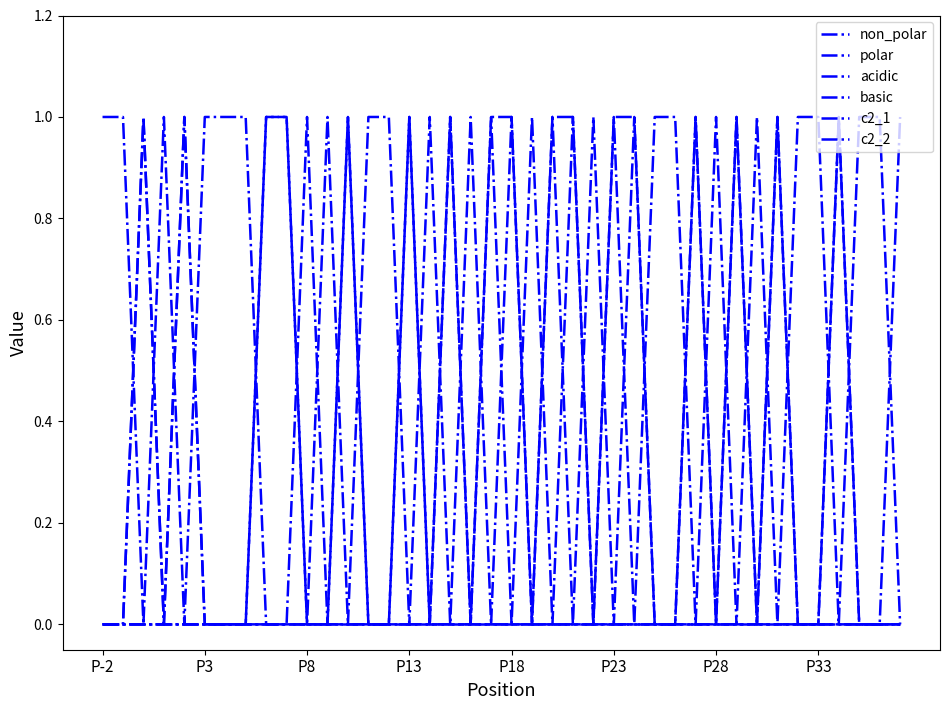

At which category is the sum across all series the highest?

P8